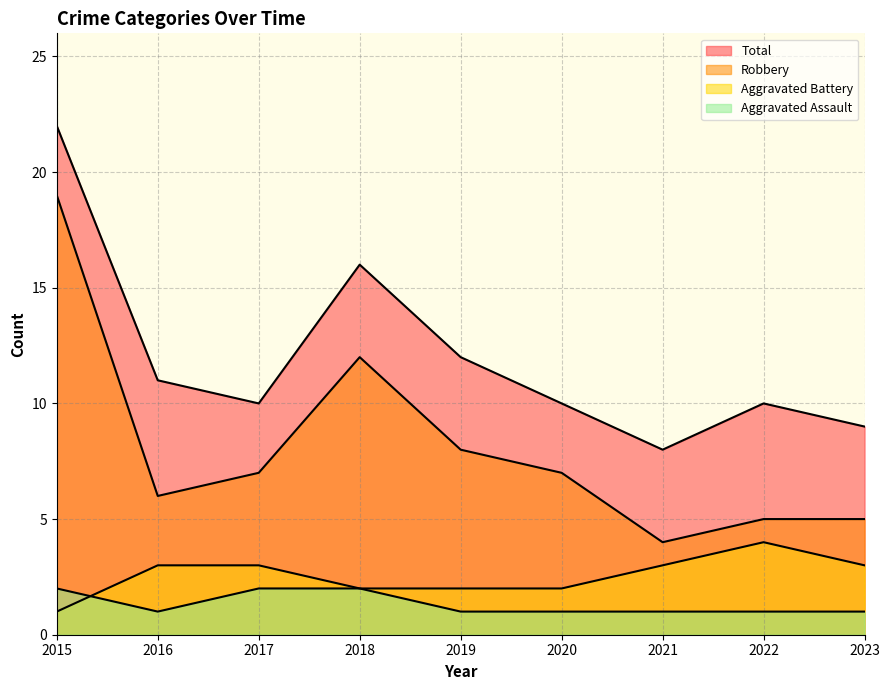

Which has a higher value, 2020 or 2018?

2018